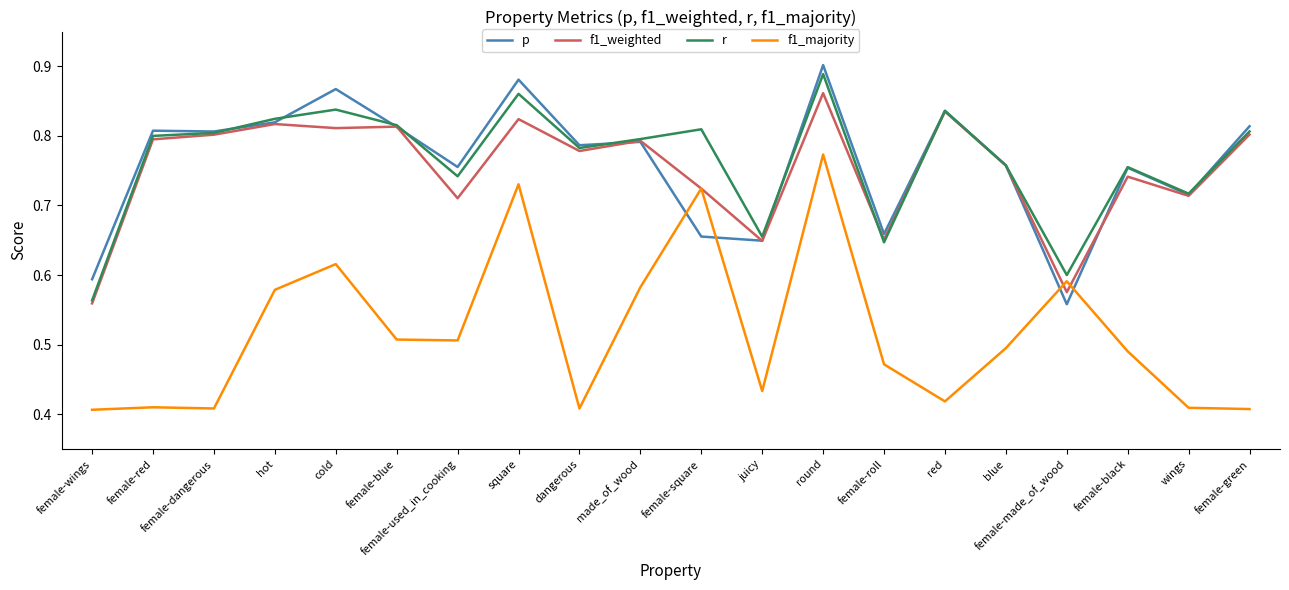

What is the sum of the p values at made_of_wood and female-used_in_cooking?

1.5